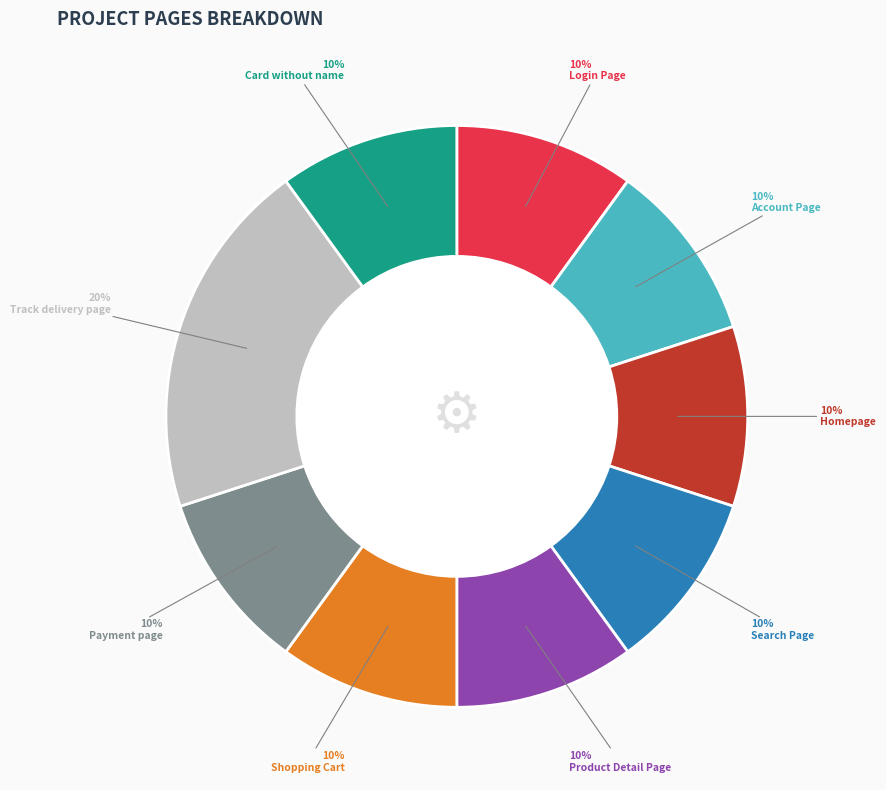

Combined, do Account Page and Shopping Cart account for over 50%?

No